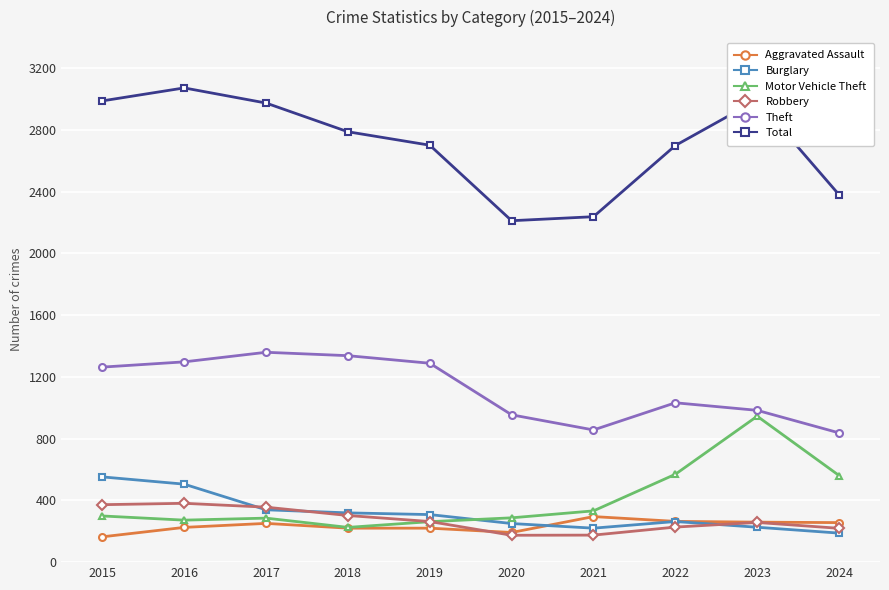

What is the total value across all series at 2016?

5751